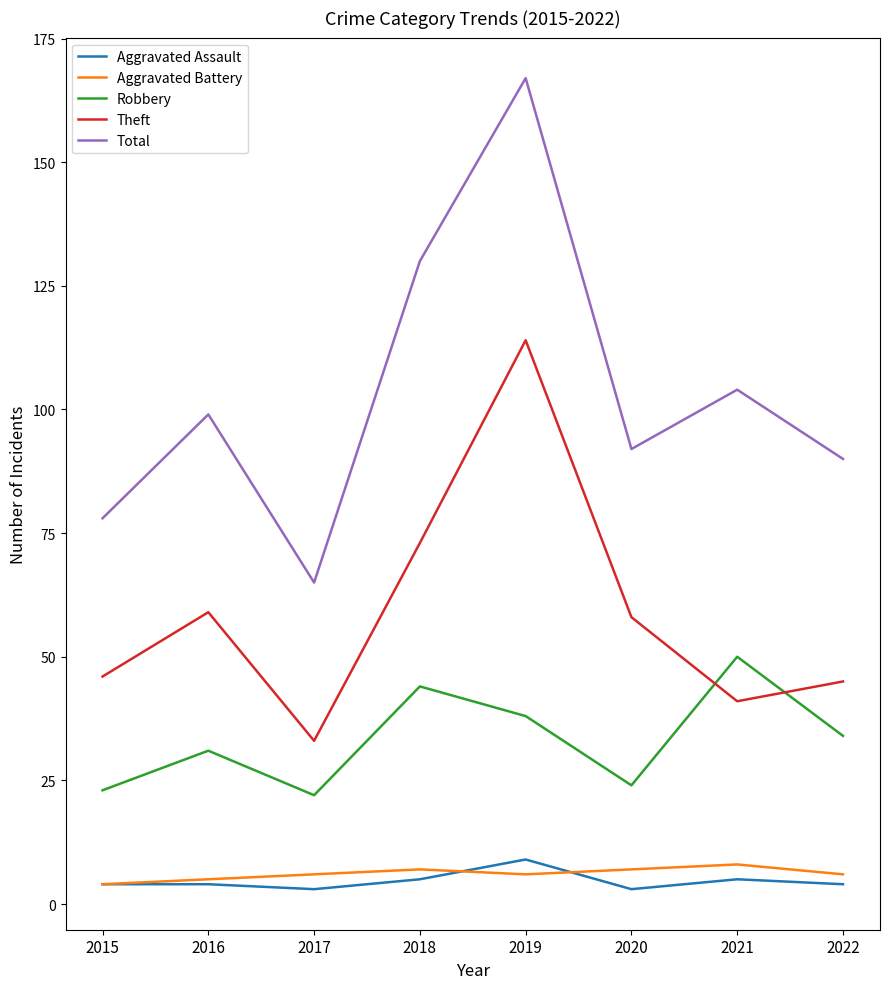

Which series has the largest range (max minus min)?

Total